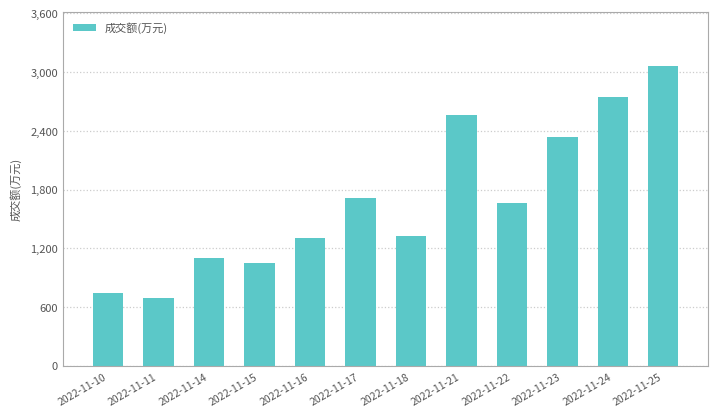

The chart shows a value of 1980 at 2022-11-18. True or false?

False